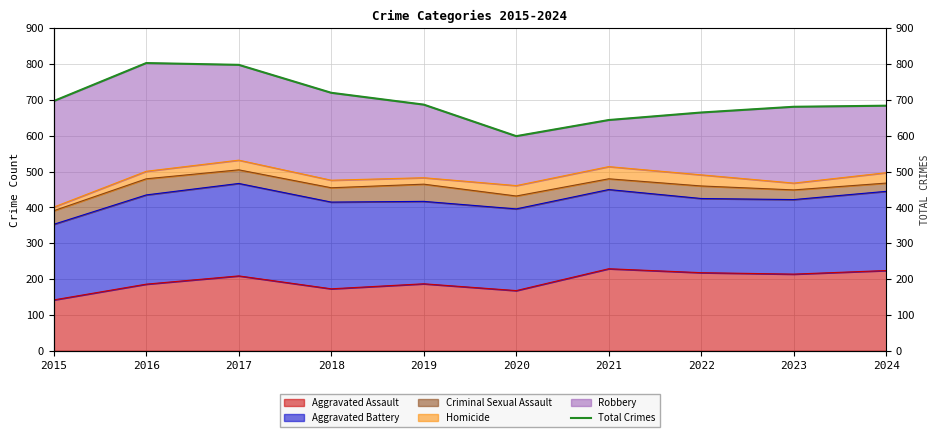

Which has a higher value, 2021 or 2016?

2016